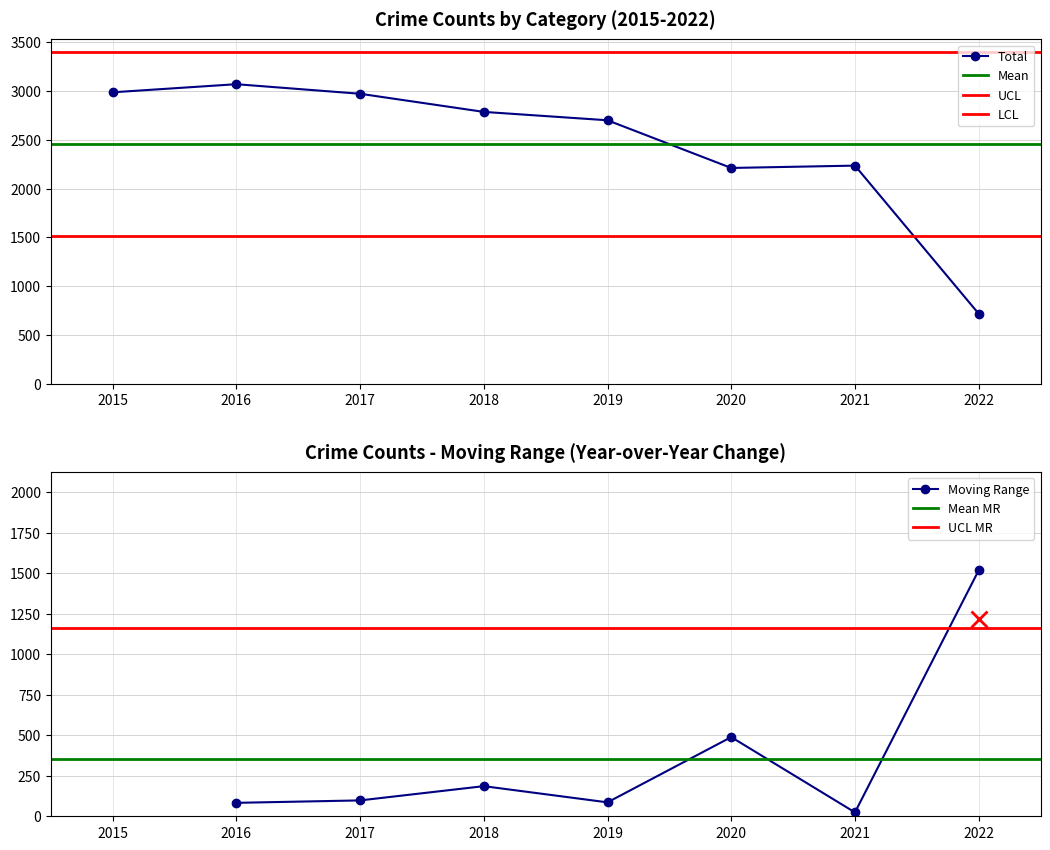

At which label does Total reach its minimum?

2022